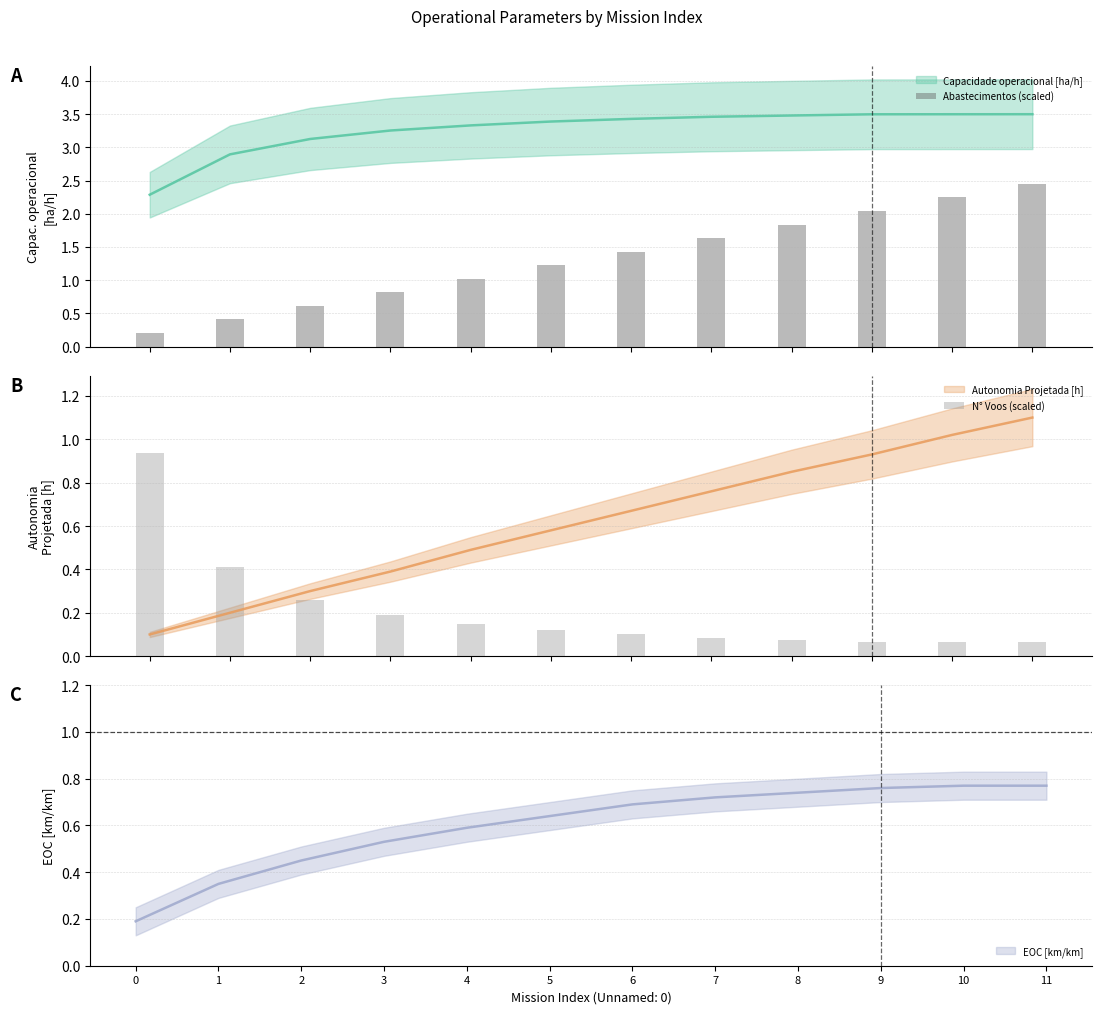

How many bars are there in total?

24